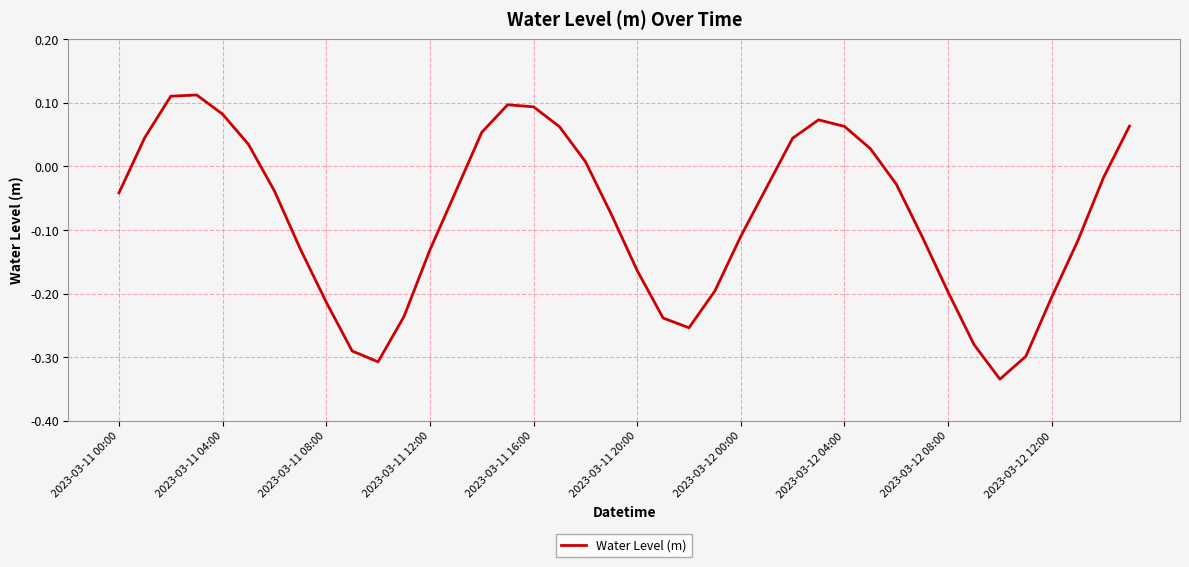

What is the difference between the maximum and minimum values?

0.4